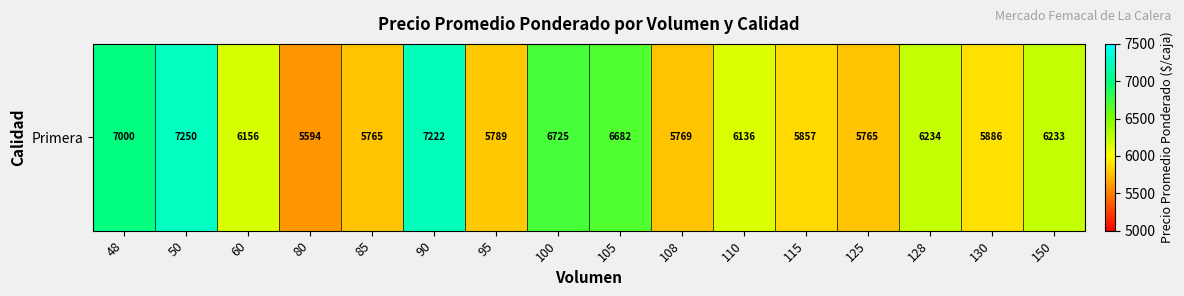

Rank the categories by value from lowest to highest.

80, 85, 125, 108, 95, 115, 130, 110, 60, 150, 128, 105, 100, 48, 90, 50